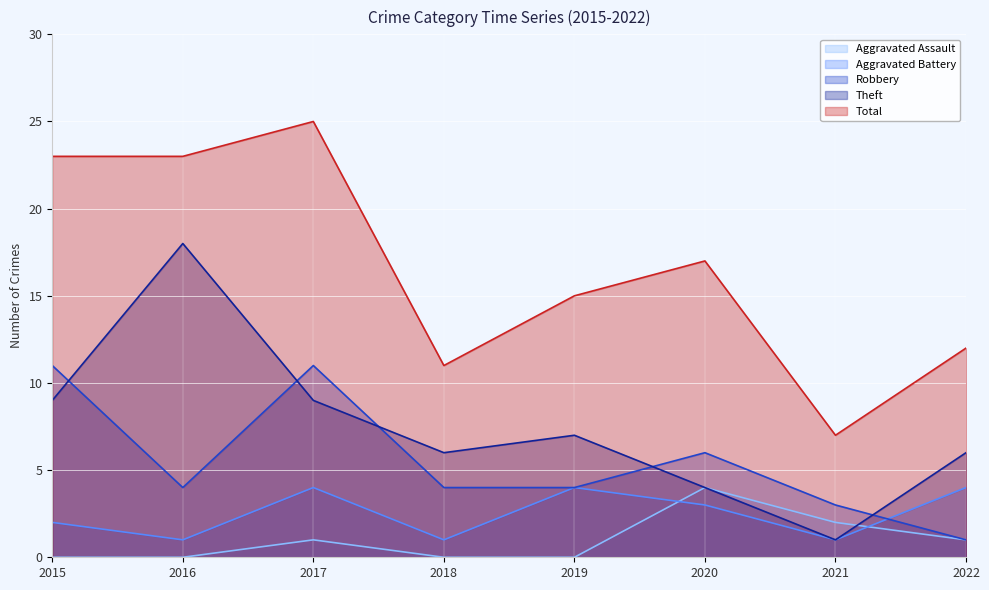

Which series has the largest range (max minus min)?

Total